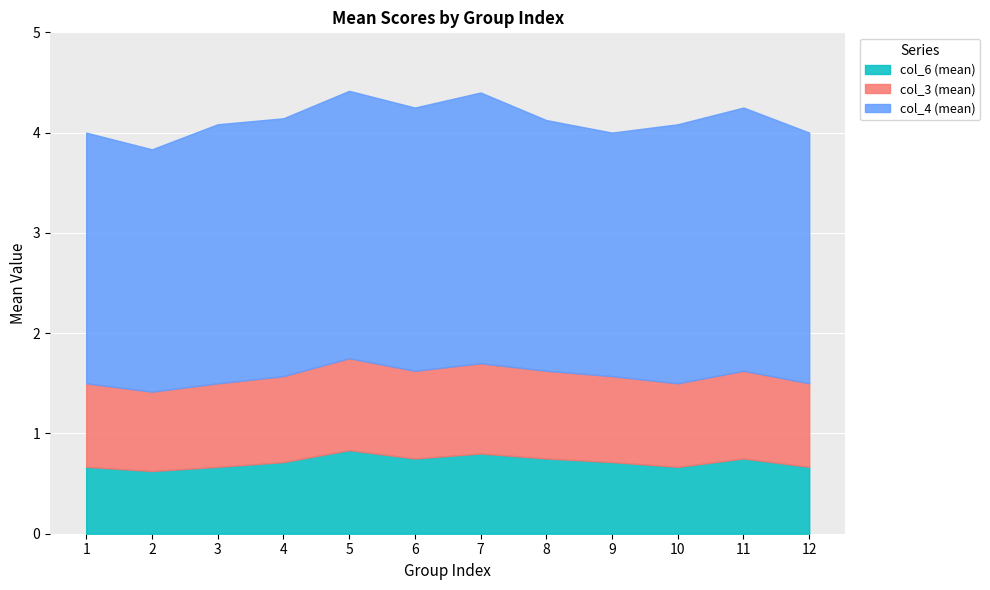

At which category does the chart reach its minimum across all series?

2